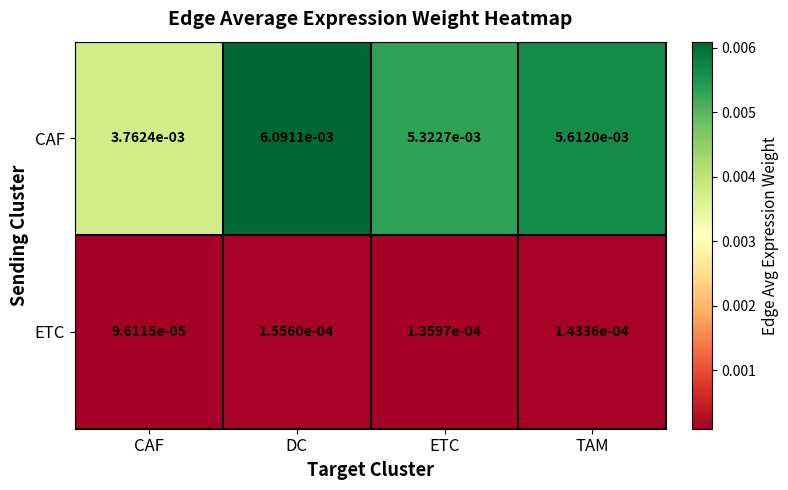

Count the number of data series in this chart.

2